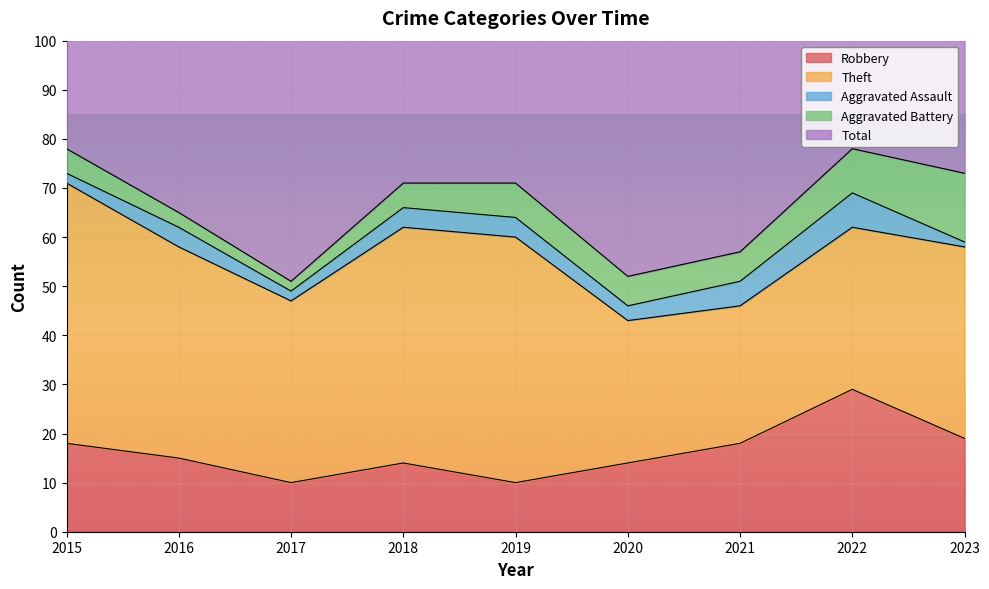

What is the value of the Aggravated Battery point at the 8th from the left?

9